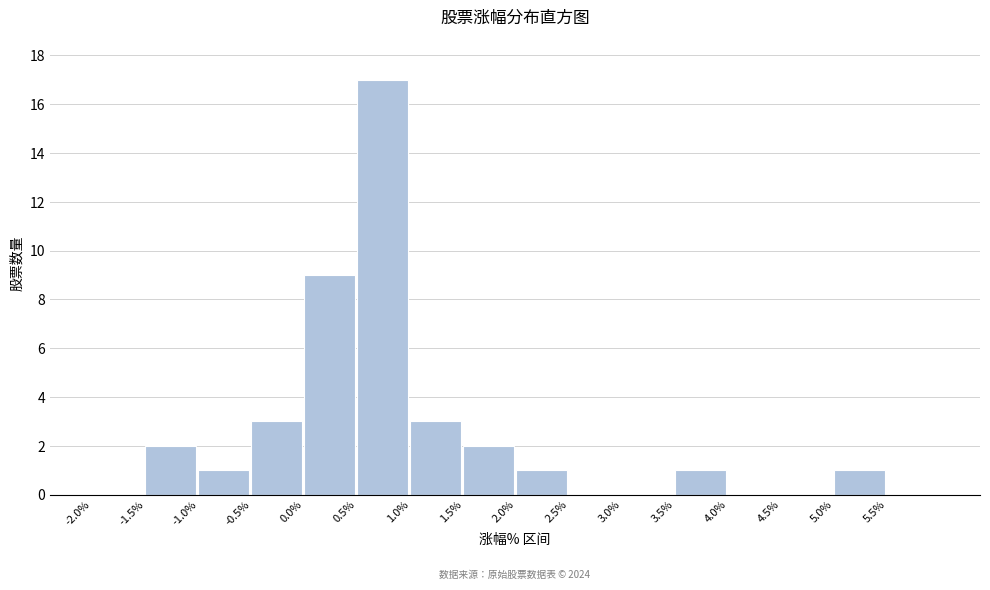

Over which range of the x-axis is the bar tallest?

0.5 to 1.0